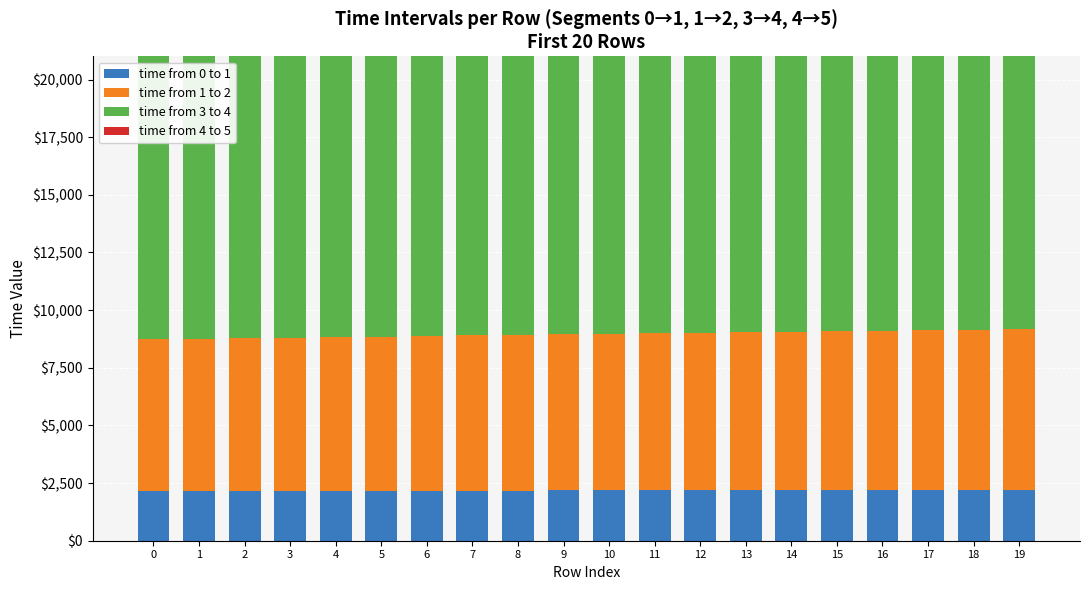

Rank the series at 12 from highest to lowest value.

time from 4 to 5, time from 3 to 4, time from 1 to 2, time from 0 to 1